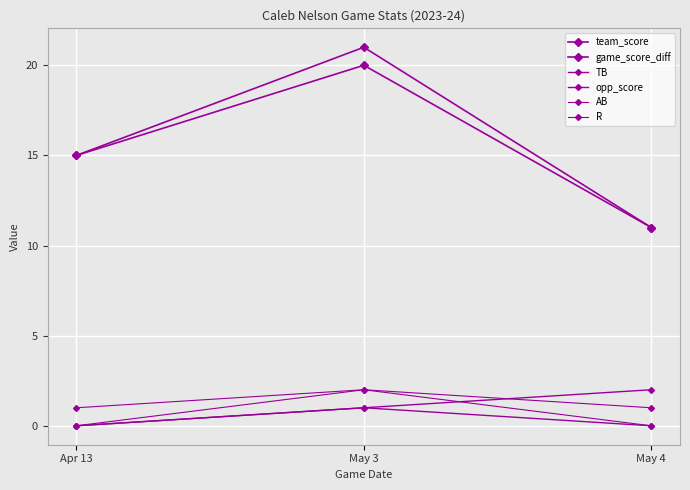

How many data points in TB are less than 1?

1